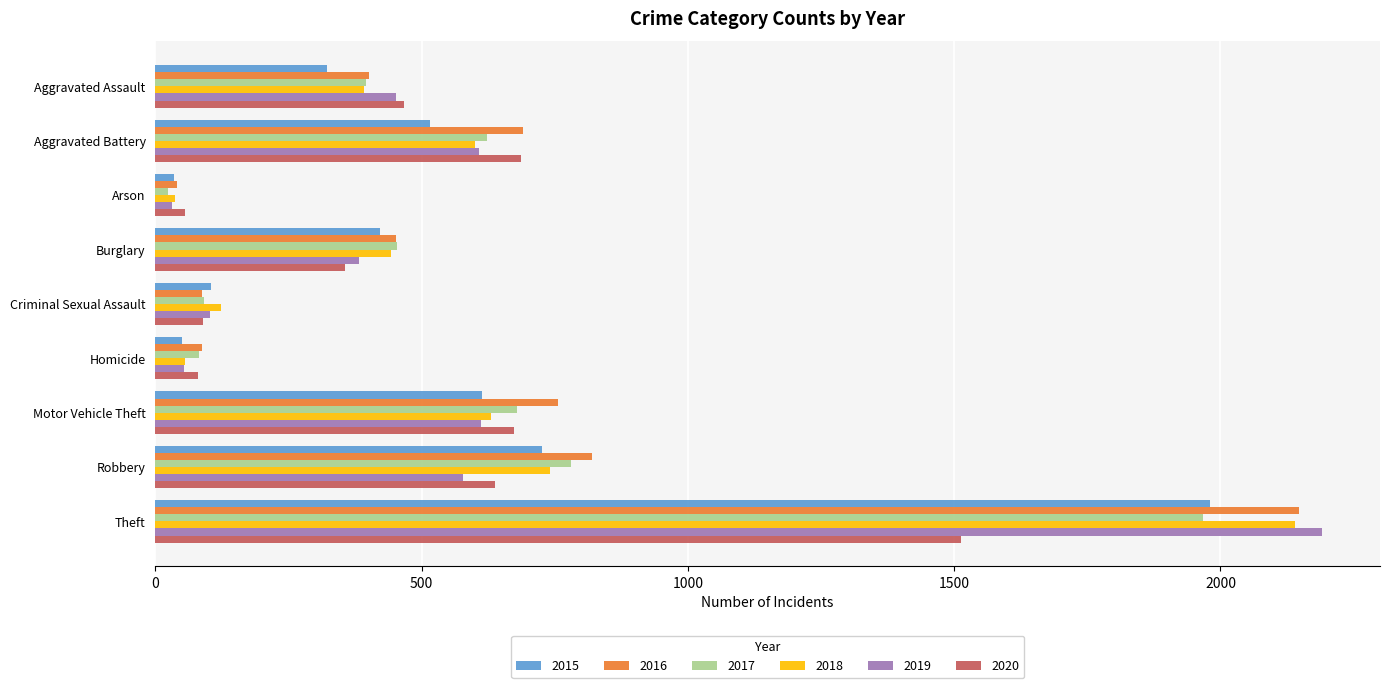

Which series has the largest range (max minus min)?

2019